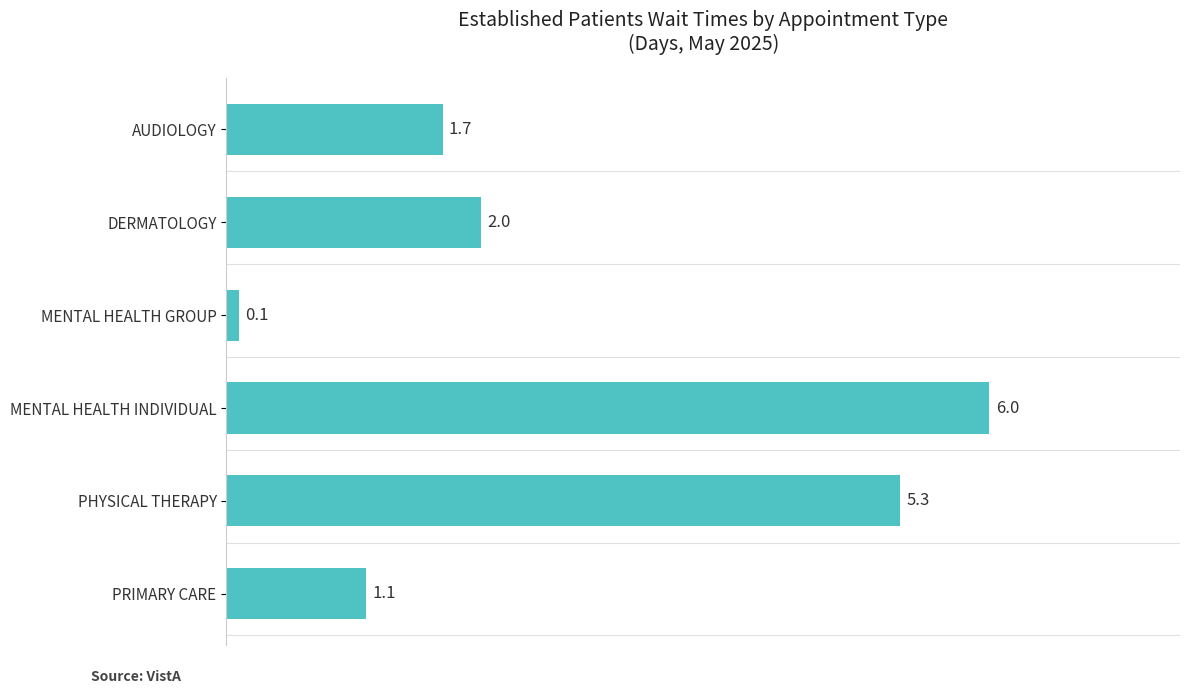

At which label is the value closest to 3?

DERMATOLOGY